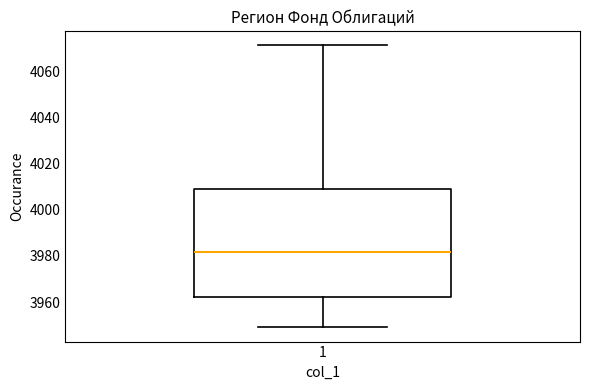

Read this box plot against the y-axis: the position of the median line, the range covered by the box, and the ends of both whiskers. The values are not printed on the chart, so give them approximately, as read against the axis.

median 3982, box 3962 to 4010, whiskers 3948 to 4072